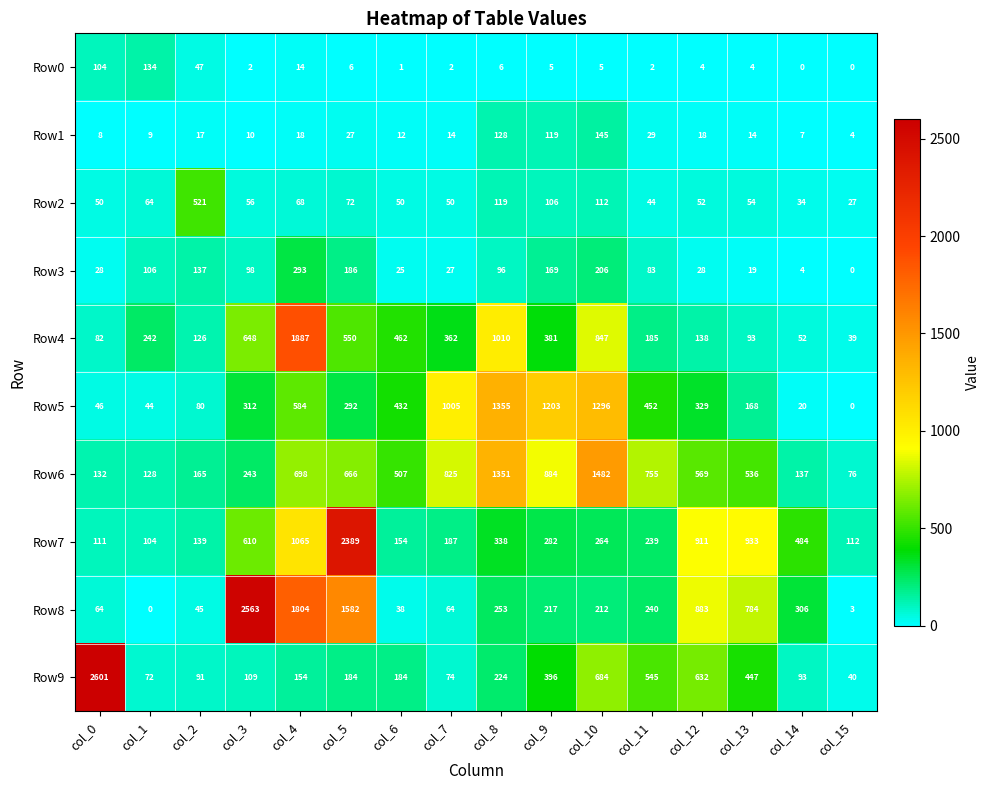

Which series has the largest total across all categories?

Row6